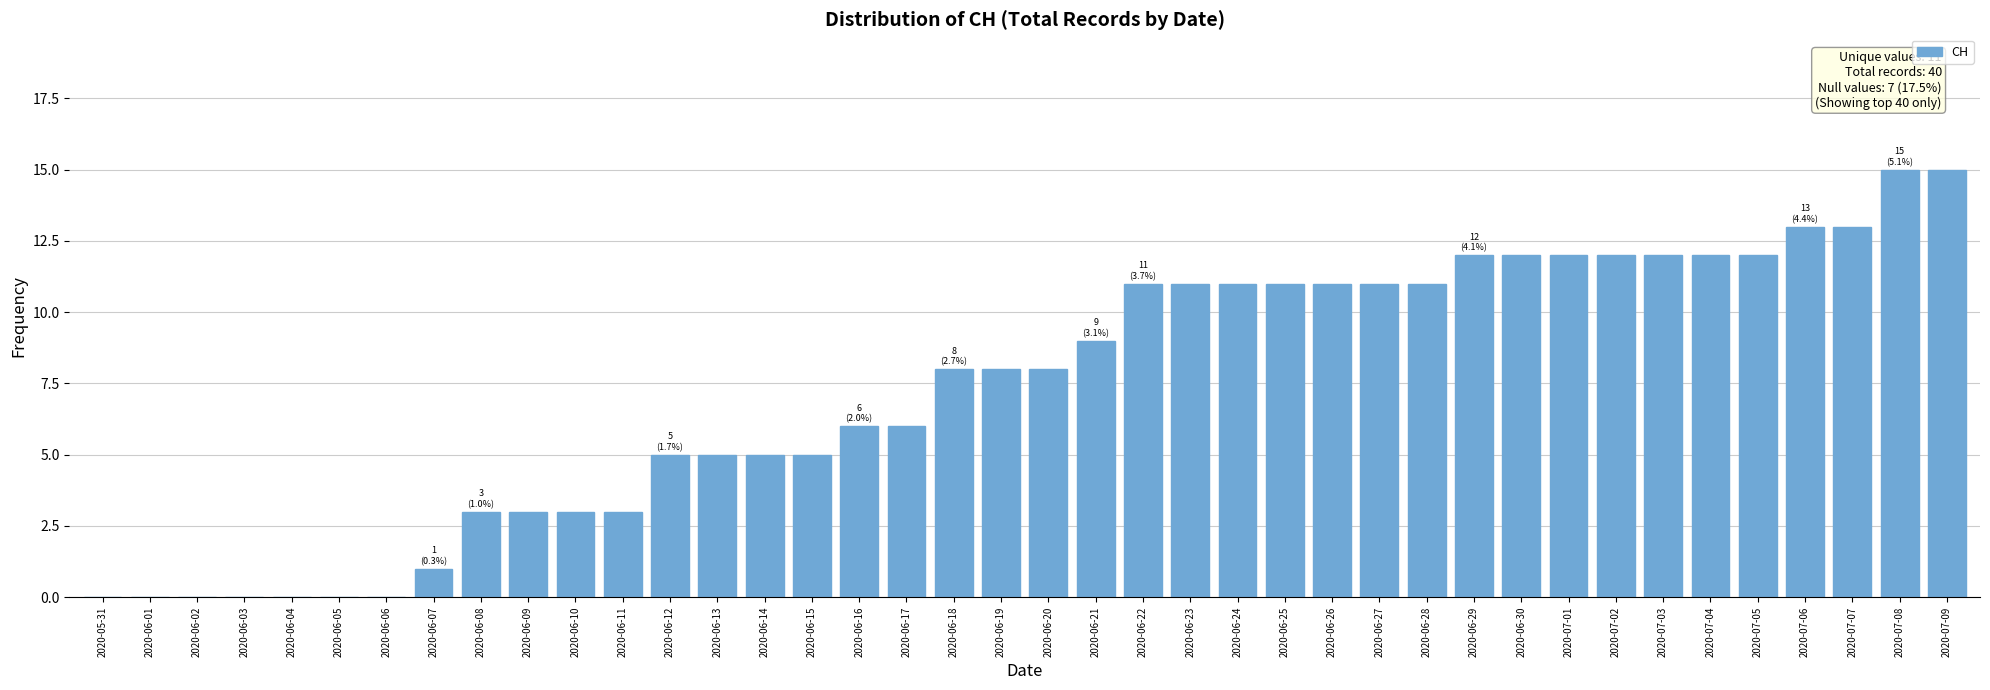

Reading left to right, list all the values displayed in this chart.

0	0	0	0	0	0	0	1	3	3	3	3	5	5	5	5	6	6	8	8	8	9	11	11	11	11	11	11	11	12	12	12	12	12	12	12	13	13	15	15